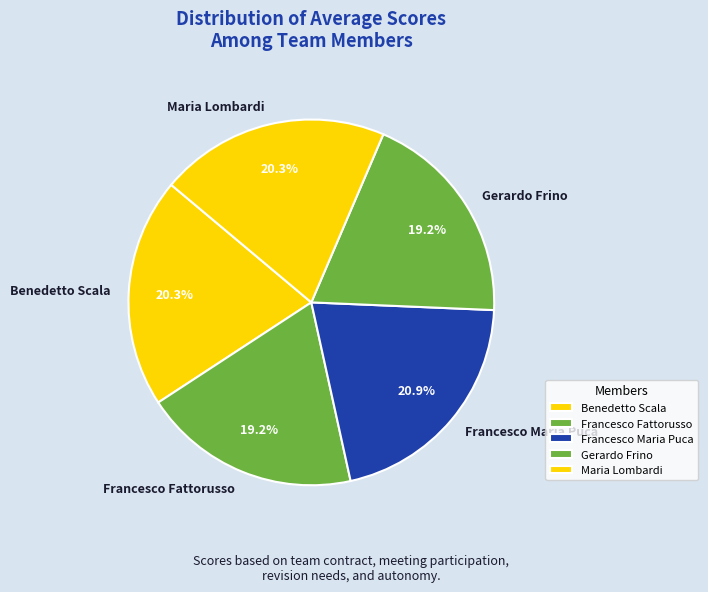

How many segments does this pie chart have?

5